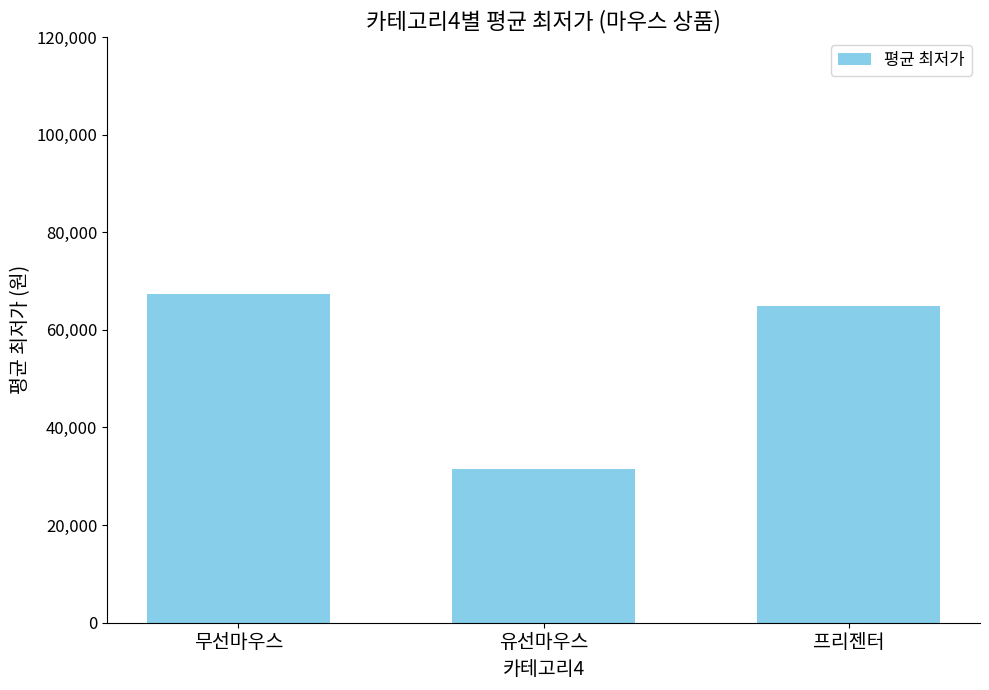

Where is the data nearest to the value 49422?

프리젠터